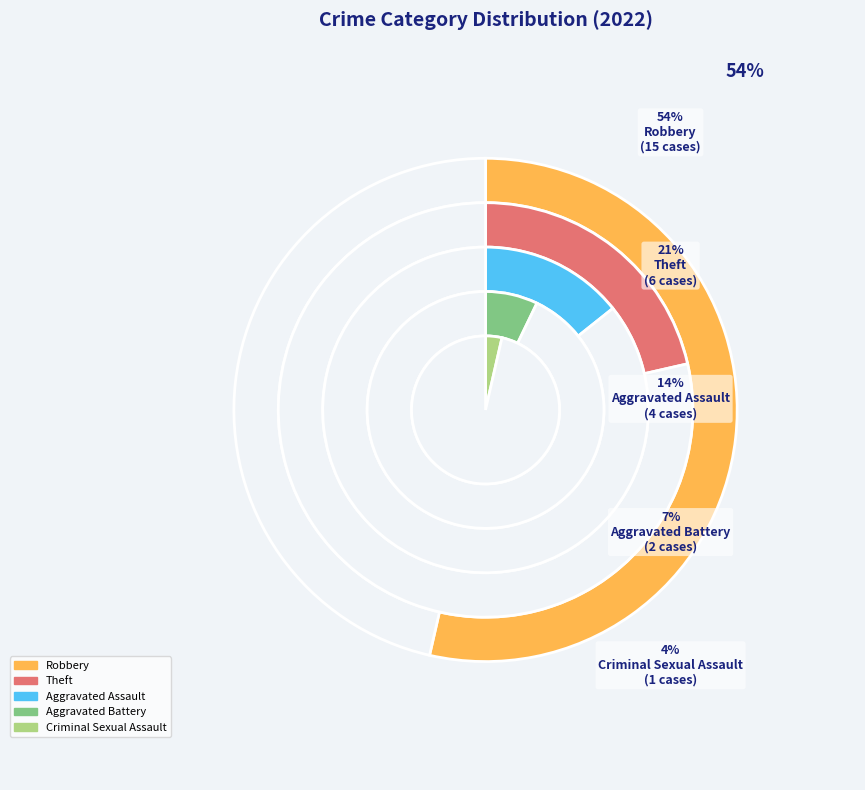

To the nearest percent, what percentage of the pie is Robbery?

54%